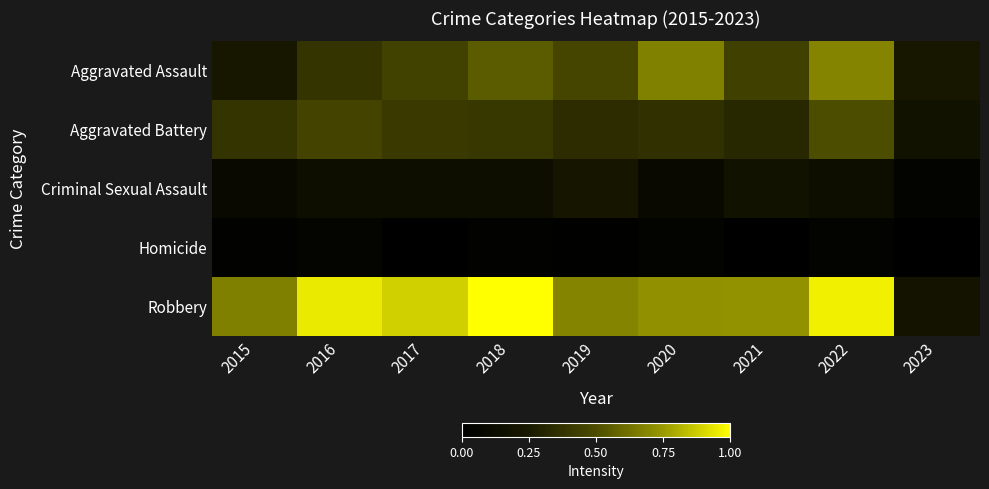

Reading left to right, list all the values displayed in this chart.

Aggravated Assault: 2015=0.2	2016=0.4	2017=0.4	2018=0.6	2019=0.5	2020=0.7	2021=0.4	2022=0.7	2023=0.2
Aggravated Battery: 2015=0.4	2016=0.5	2017=0.4	2018=0.4	2019=0.3	2020=0.4	2021=0.3	2022=0.5	2023=0.2
Criminal Sexual Assault: 2015=0.1	2016=0.1	2017=0.1	2018=0.1	2019=0.2	2020=0.1	2021=0.2	2022=0.1	2023=0.0
Homicide: 2015=0.0	2016=0.1	2017=0.0	2018=0.0	2019=0.0	2020=0.0	2021=0.0	2022=0.0	2023=0.0
Robbery: 2015=0.7	2016=0.9	2017=0.9	2018=1.0	2019=0.7	2020=0.7	2021=0.7	2022=1.0	2023=0.2